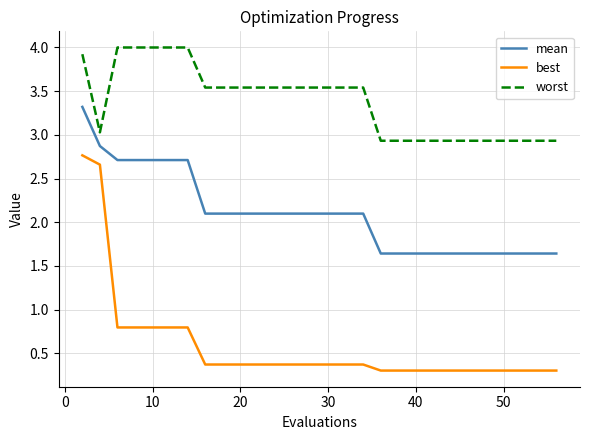

What is the difference between the maximum and minimum values in the best series?

2.5